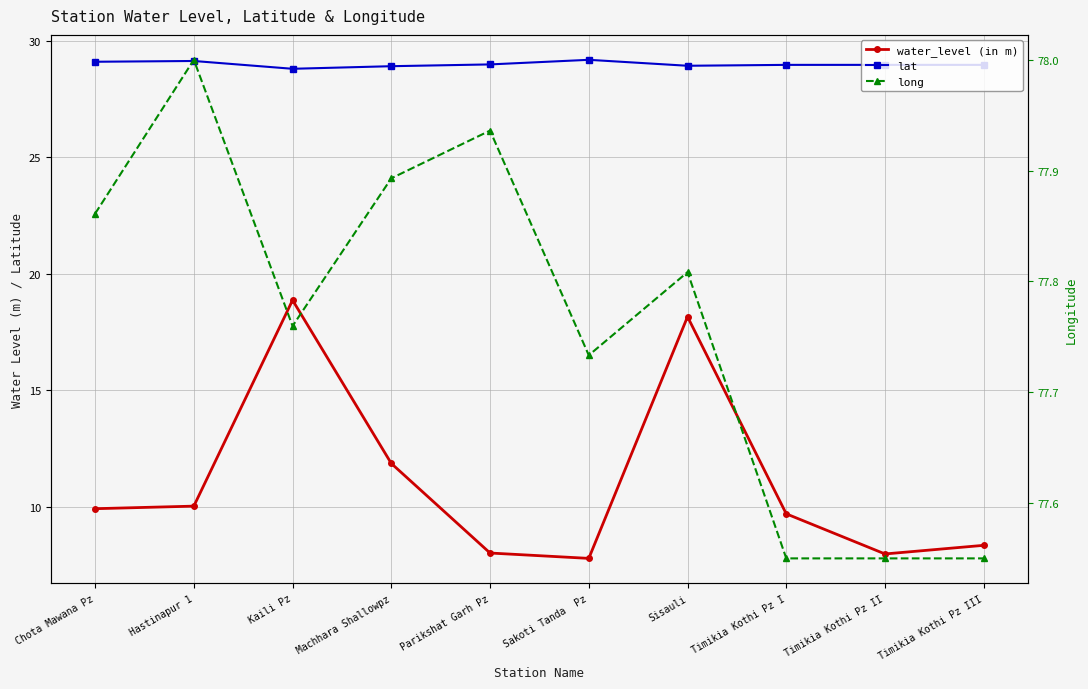

Reading right to left, extract all data points from this chart.

water_level (in m): Timikia Kothi Pz III=8.4	Timikia Kothi Pz II=8.0	Timikia Kothi Pz I=9.7	Sisauli=18.2	Sakoti Tanda  Pz=7.8	Parikshat Garh Pz=8.0	Machhara Shallowpz=11.9	Kaili Pz=18.9	Hastinapur 1=10.0	Chota Mawana Pz=9.9
lat: Timikia Kothi Pz III=29.0	Timikia Kothi Pz II=29.0	Timikia Kothi Pz I=29.0	Sisauli=28.9	Sakoti Tanda  Pz=29.2	Parikshat Garh Pz=29.0	Machhara Shallowpz=28.9	Kaili Pz=28.8	Hastinapur 1=29.1	Chota Mawana Pz=29.1
long: Timikia Kothi Pz III=77.5	Timikia Kothi Pz II=77.5	Timikia Kothi Pz I=77.5	Sisauli=77.8	Sakoti Tanda  Pz=77.7	Parikshat Garh Pz=77.9	Machhara Shallowpz=77.9	Kaili Pz=77.8	Hastinapur 1=78.0	Chota Mawana Pz=77.9